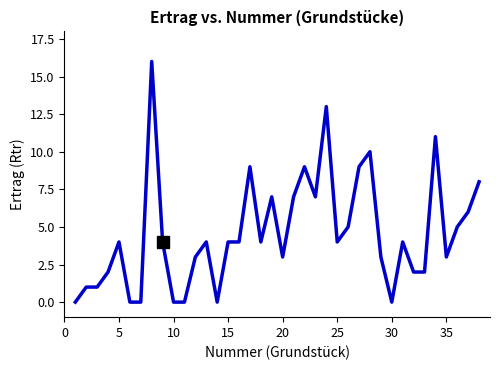

Does the chart have visible grid lines?

No